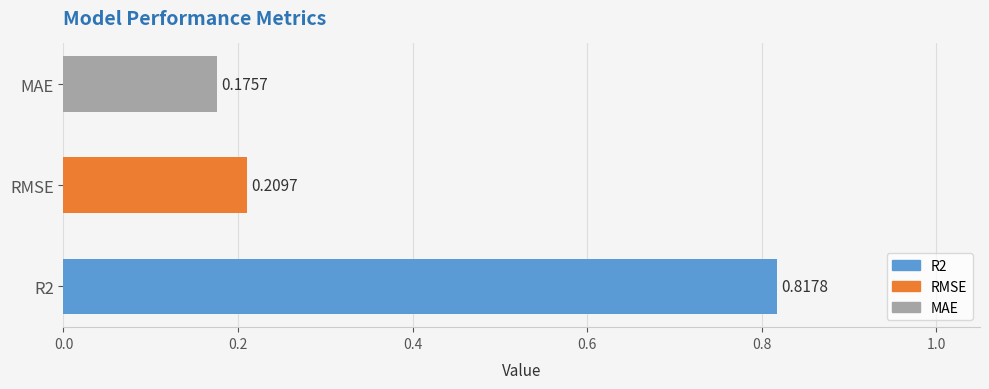

Which label corresponds to the smallest value in the chart?

MAE